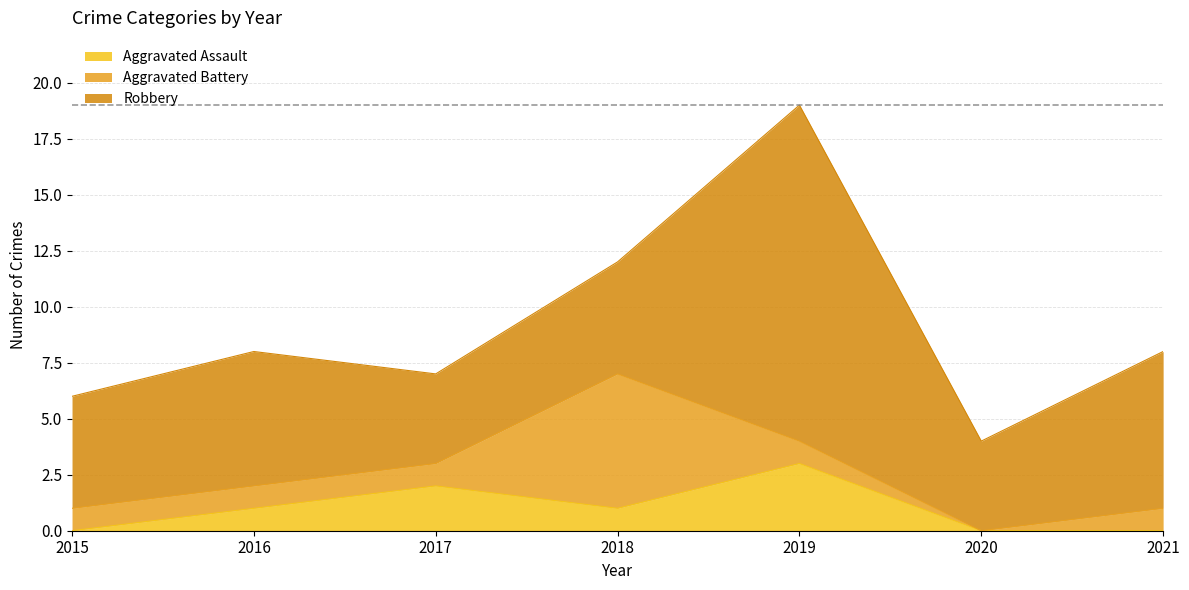

At how many categories does at least one series exceed 12?

1